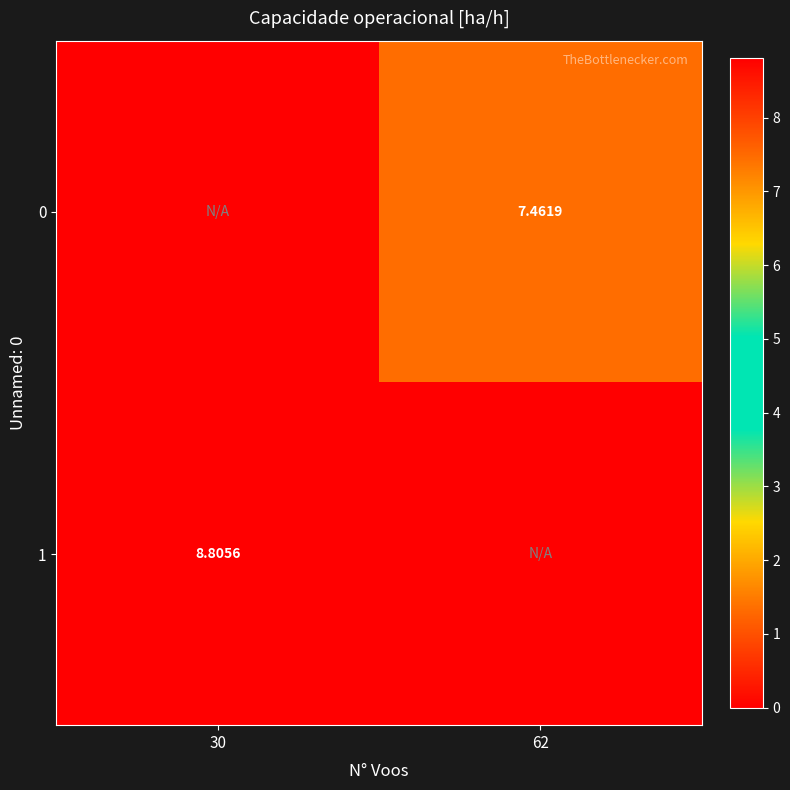

Is the value of 1 at 30 greater than the value of 0 at 62?

Yes